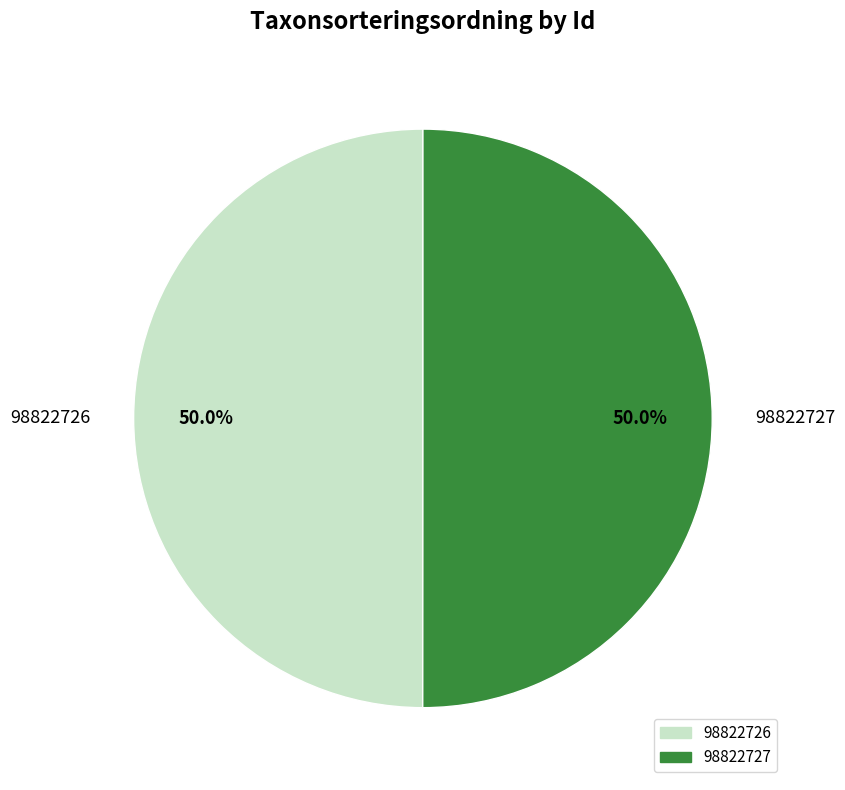

What percentage is NOT represented by 98822726?

50.0%